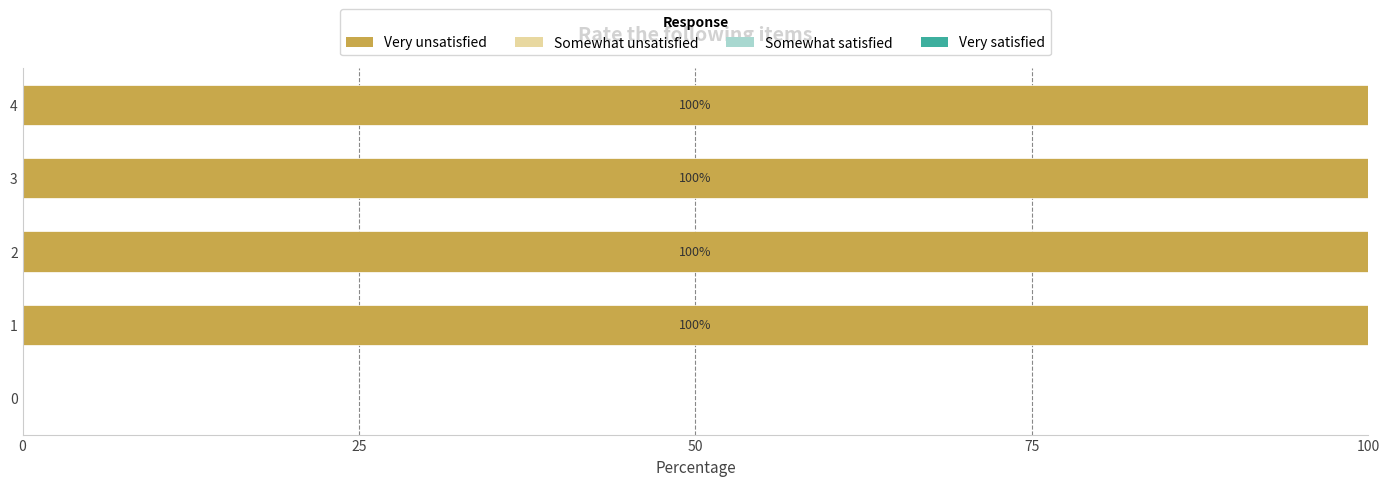

Approximately how many times larger is the value at 1 compared to 4?

1.0